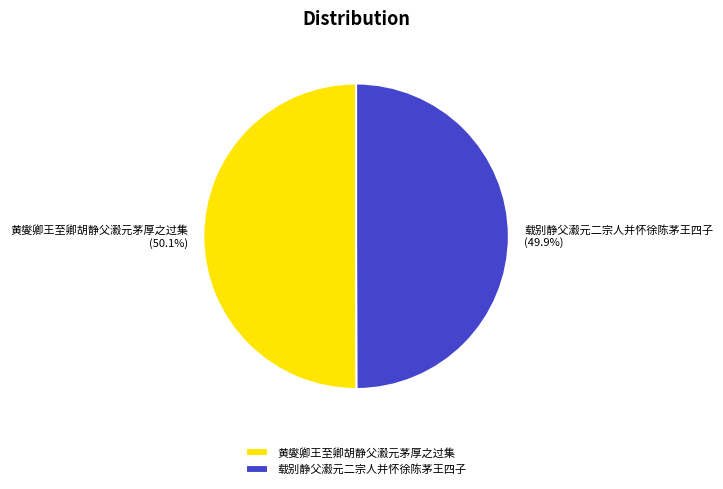

Is it true that 黄燮卿王至卿胡静父瀫元茅厚之过集 is 40% of the pie?

False